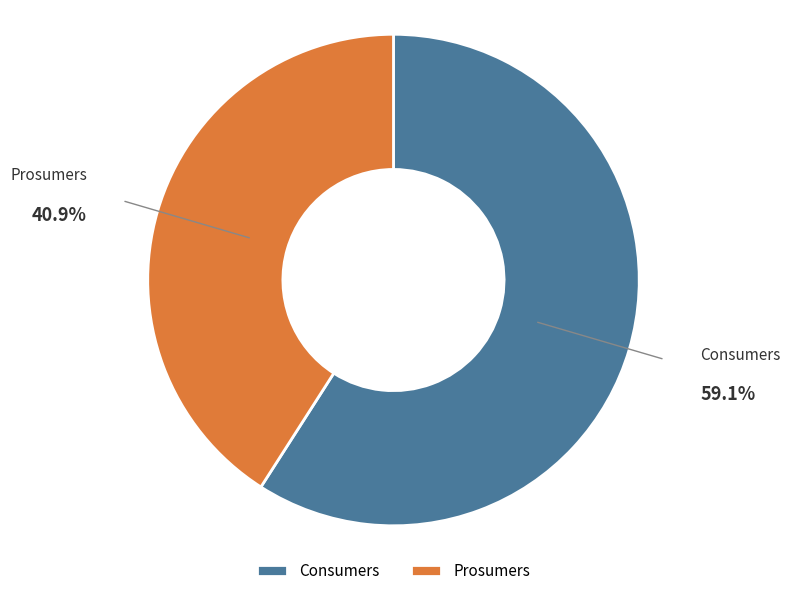

Which category has the smallest portion of the pie?

Prosumers